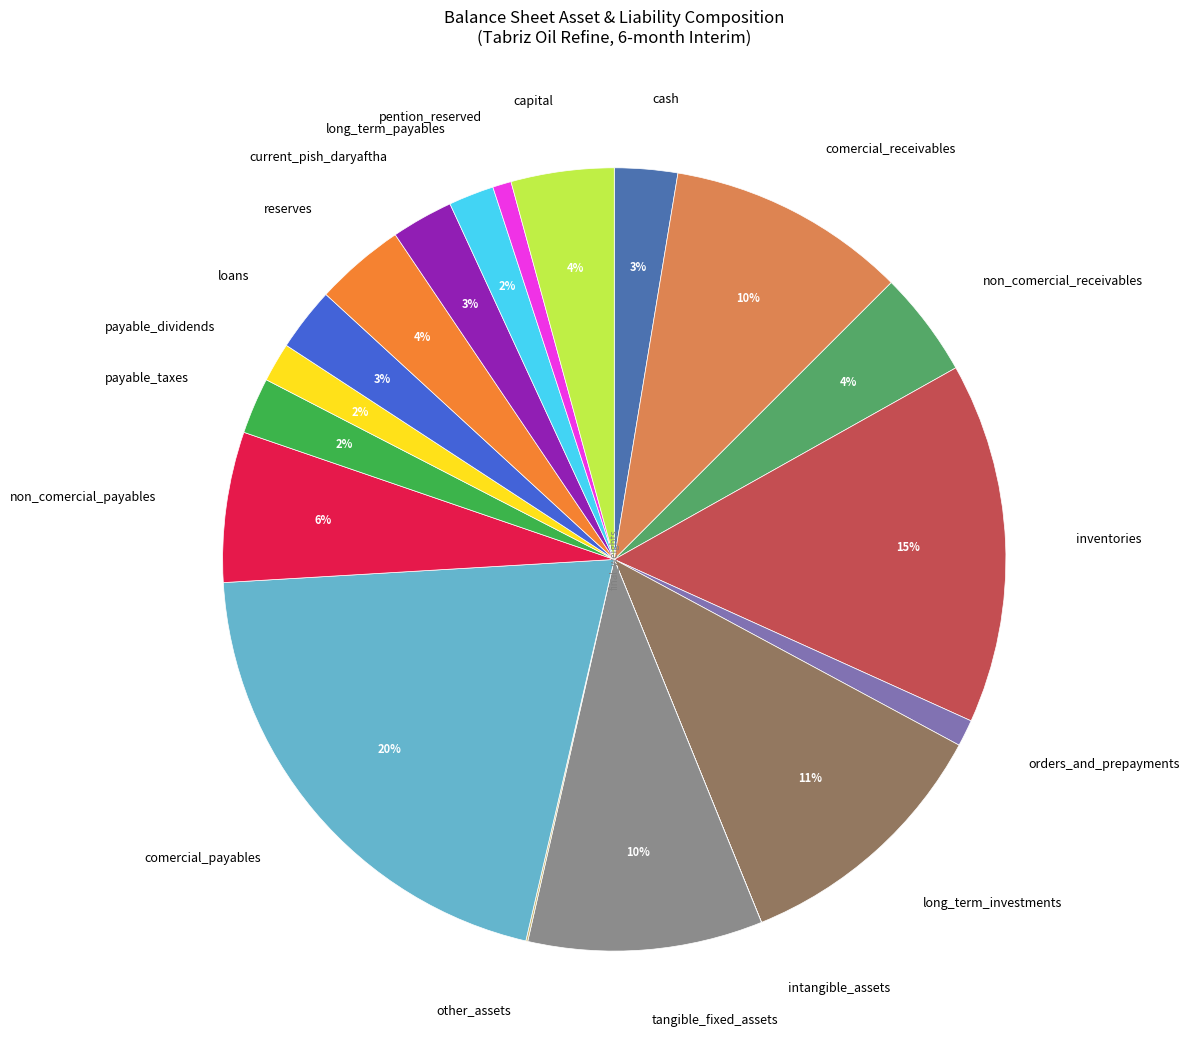

Between reserves and current_pish_daryaftha, which is larger?

reserves